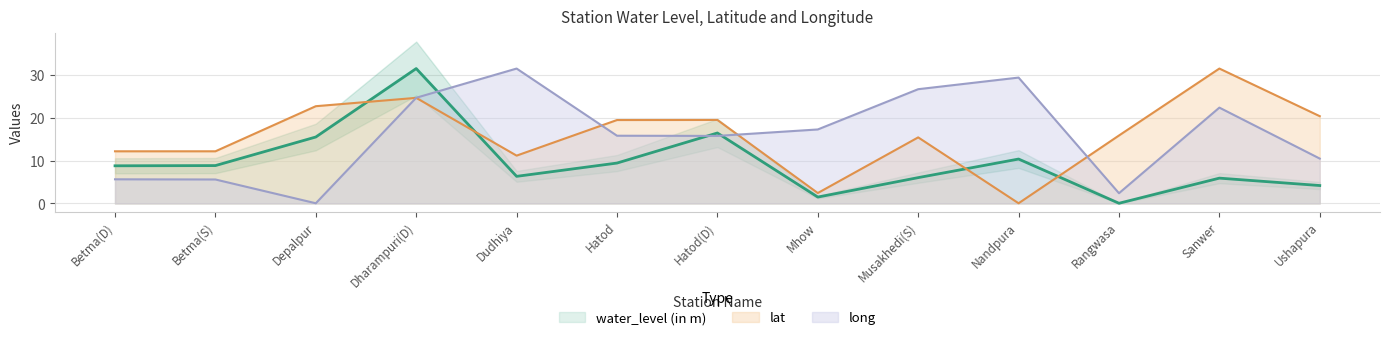

What is the label of the 7th point from the right?

Hatod(D)